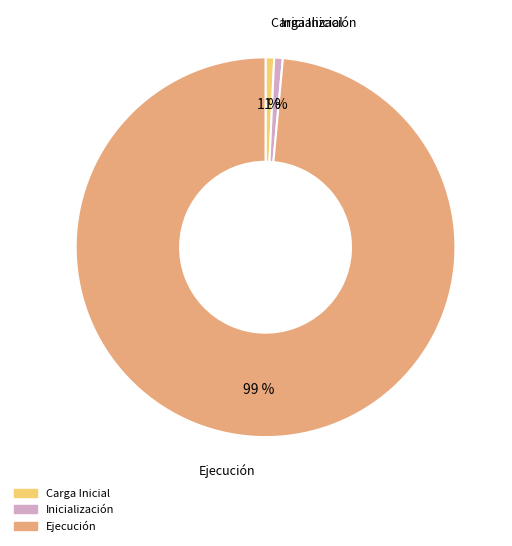

To the nearest percent, what is the average slice percentage?

33%